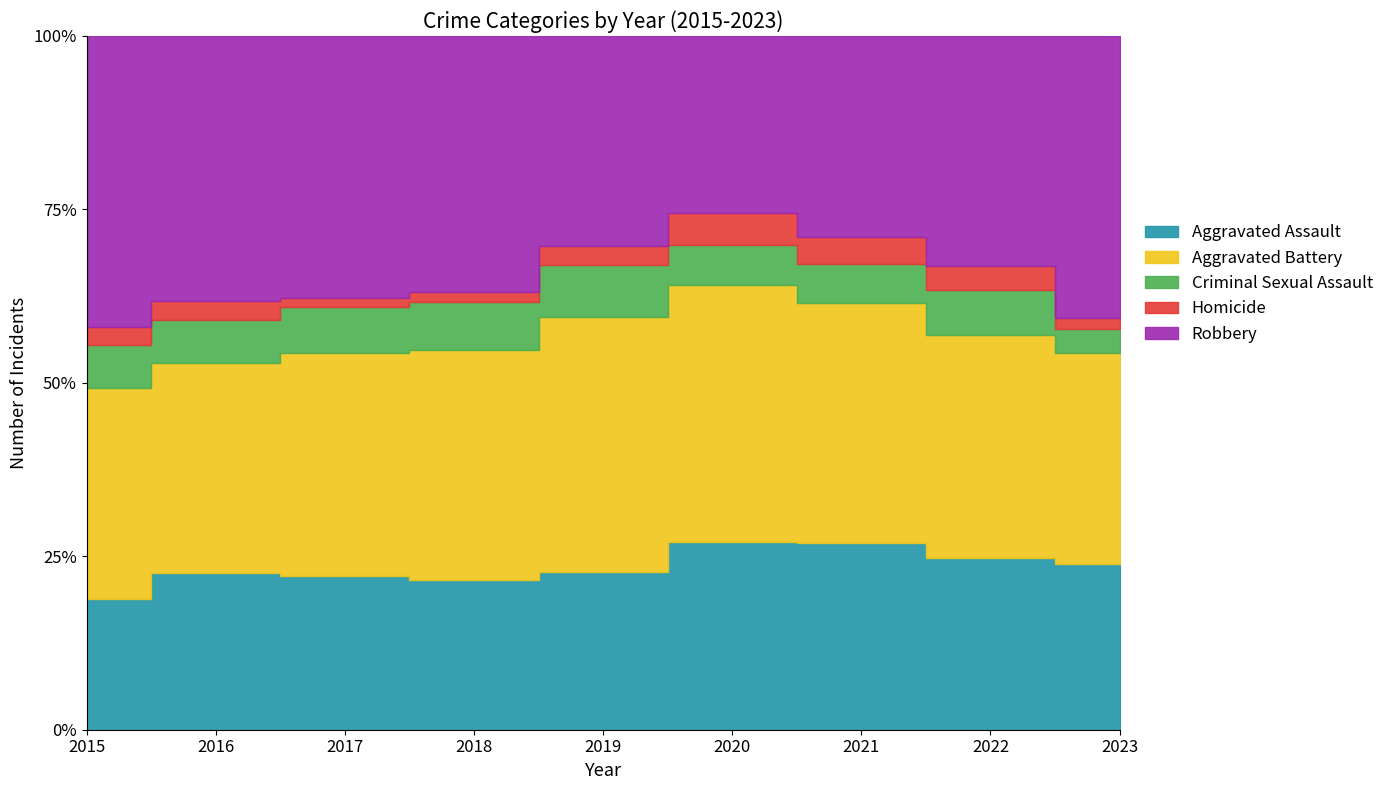

What are all the series names shown in the legend?

Aggravated Assault, Aggravated Battery, Criminal Sexual Assault, Homicide, Robbery